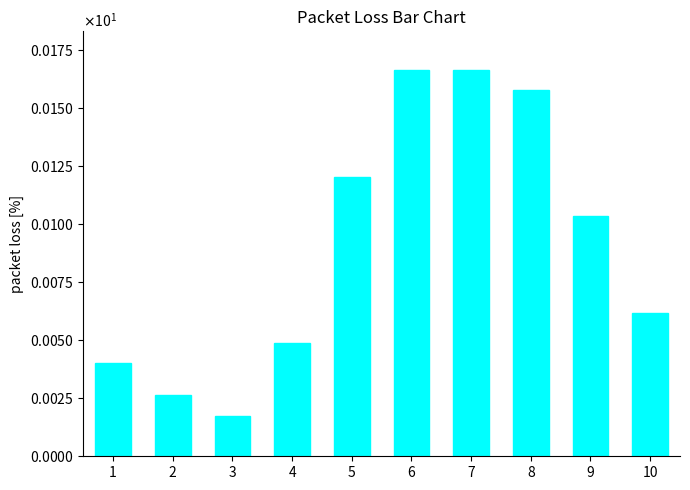

What is the difference between the maximum and minimum values?

0.1